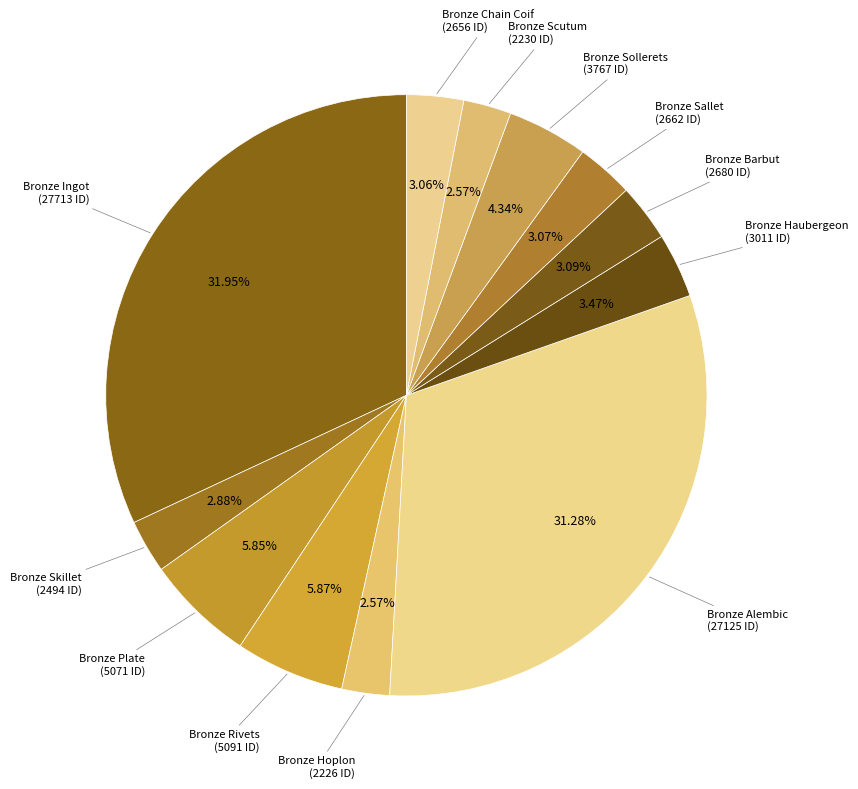

How many slices are in this pie chart?

12